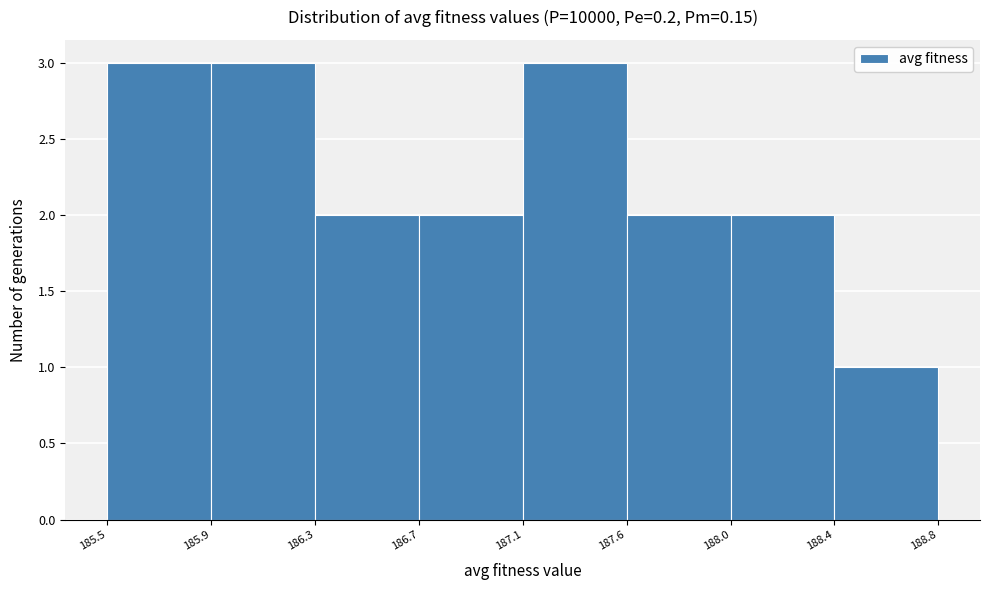

Reading left to right, extract all data points from this chart.

185.5=3	185.9=3	186.3=2	186.7=2	187.1=3	187.6=2	188.0=2	188.4=1